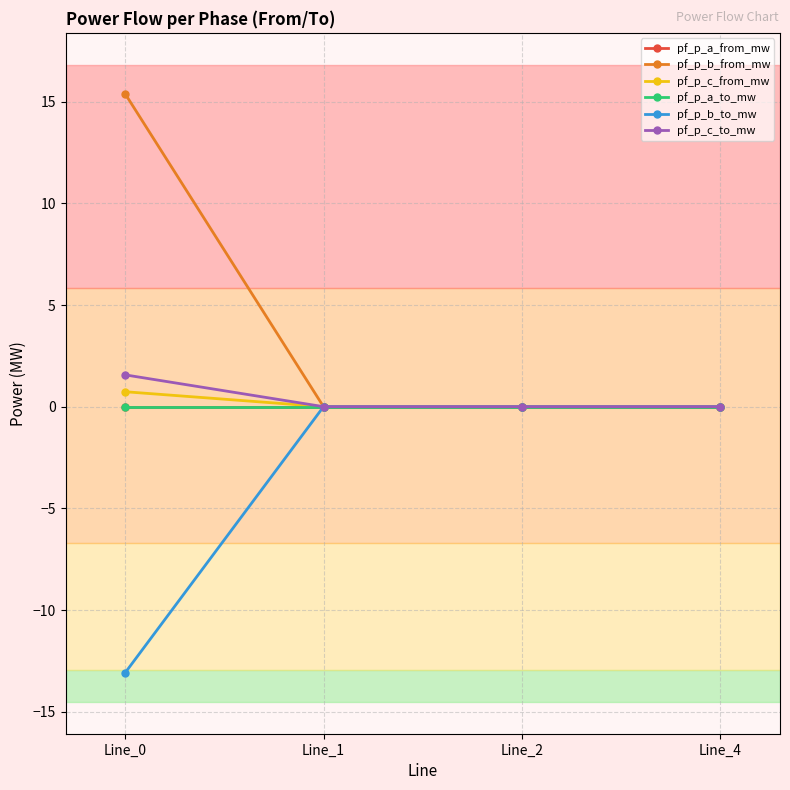

Reading left to right, transcribe all the data shown in this chart.

pf_p_a_from_mw: Line_0=-0.0	Line_1=0.0	Line_2=0.0	Line_4=-0.0
pf_p_b_from_mw: Line_0=15.4	Line_1=0.0	Line_2=0.0	Line_4=-0.0
pf_p_c_from_mw: Line_0=0.7	Line_1=0.0	Line_2=0.0	Line_4=0.0
pf_p_a_to_mw: Line_0=0.0	Line_1=-0.0	Line_2=-0.0	Line_4=-0.0
pf_p_b_to_mw: Line_0=-13.1	Line_1=-0.0	Line_2=-0.0	Line_4=0.0
pf_p_c_to_mw: Line_0=1.6	Line_1=-0.0	Line_2=-0.0	Line_4=-0.0